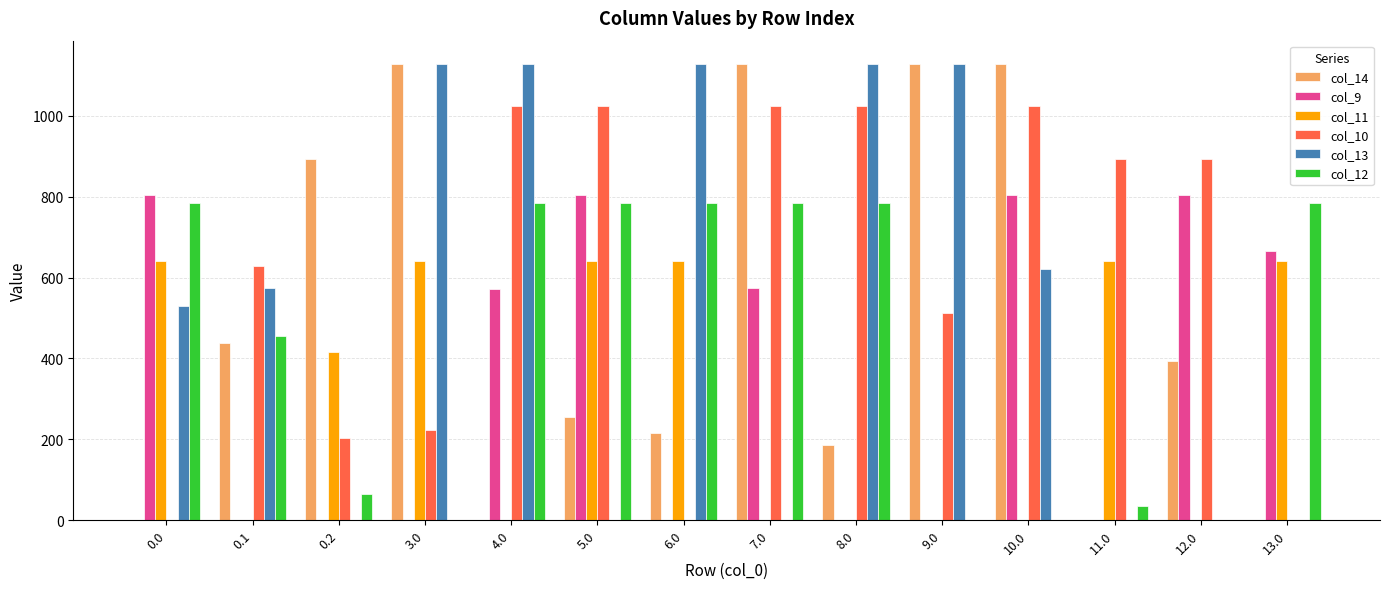

Is the value of col_12 at 13.0 greater than the value of col_14 at 8.0?

Yes